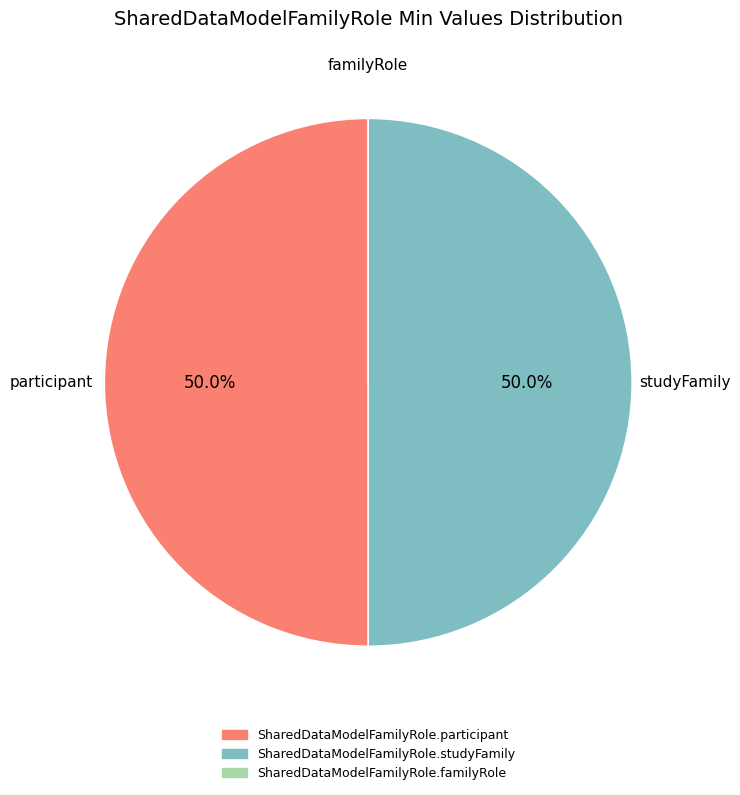

What percentage is NOT represented by SharedDataModelFamilyRole.studyFamily?

50.0%